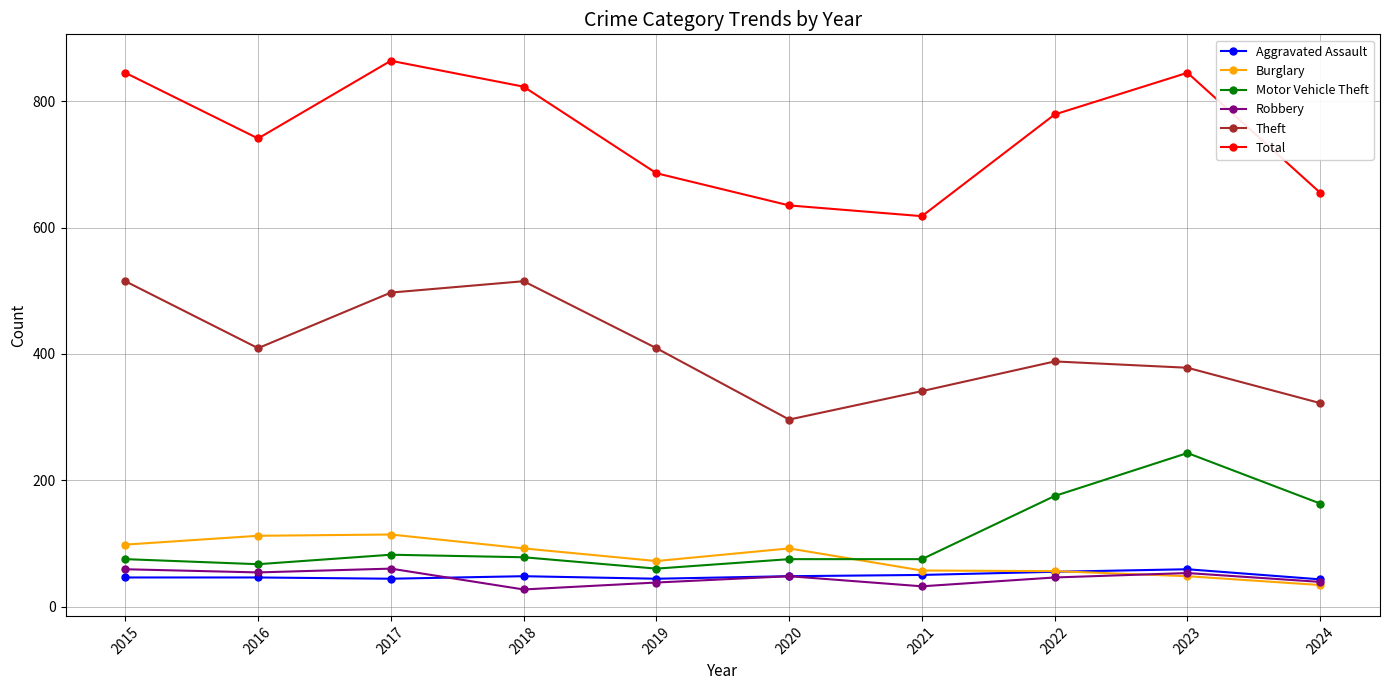

What is the value of the Total point at the 1st from the left?

845